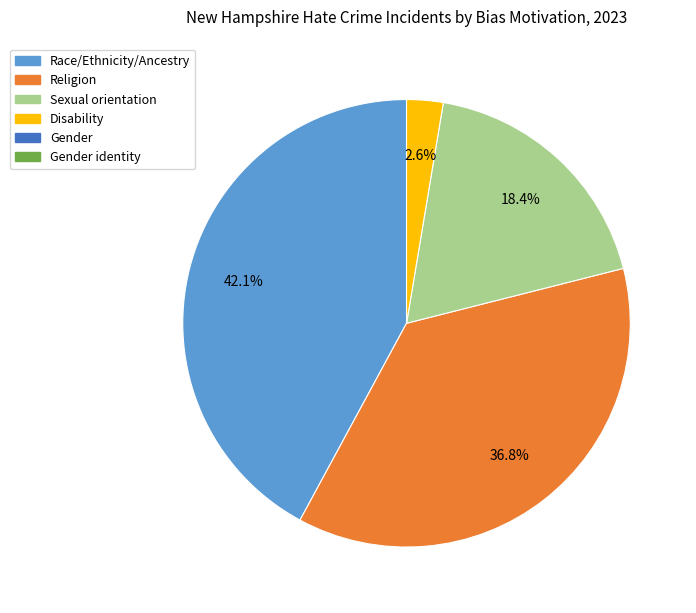

Does any single category account for the majority?

No